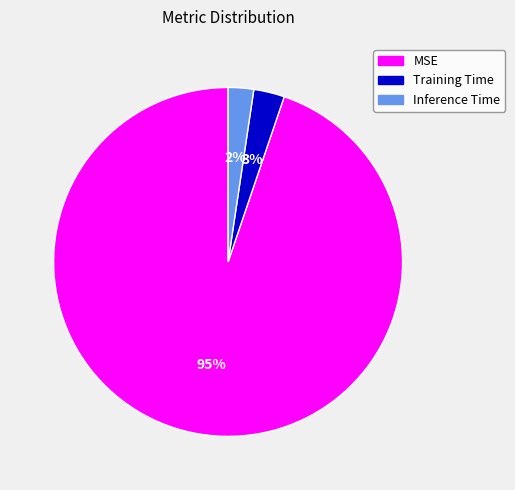

To the nearest percent, what is the average slice percentage?

33%